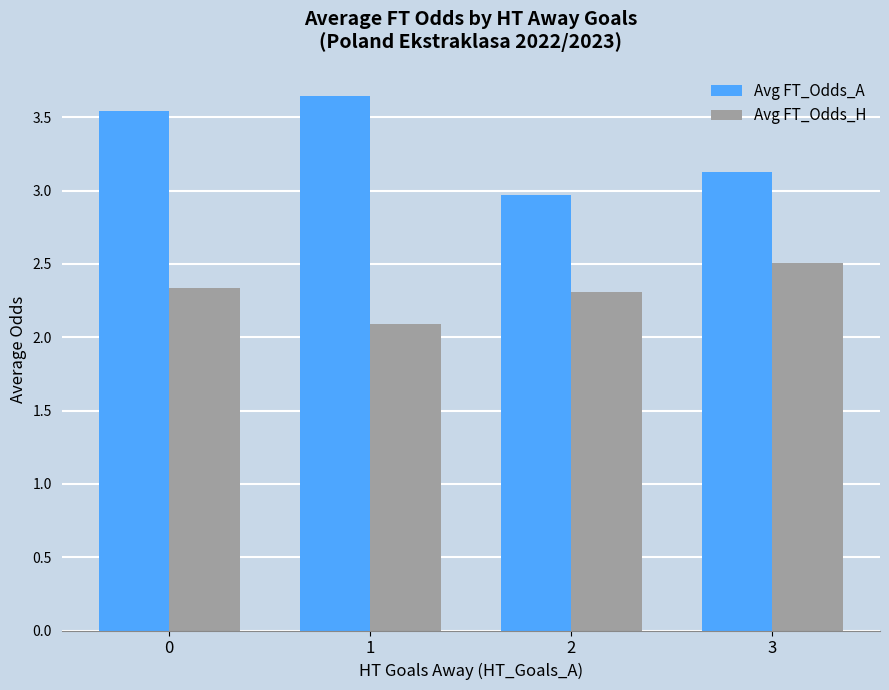

What is the value of the Avg FT_Odds_H bar at the 3rd from the left?

2.3